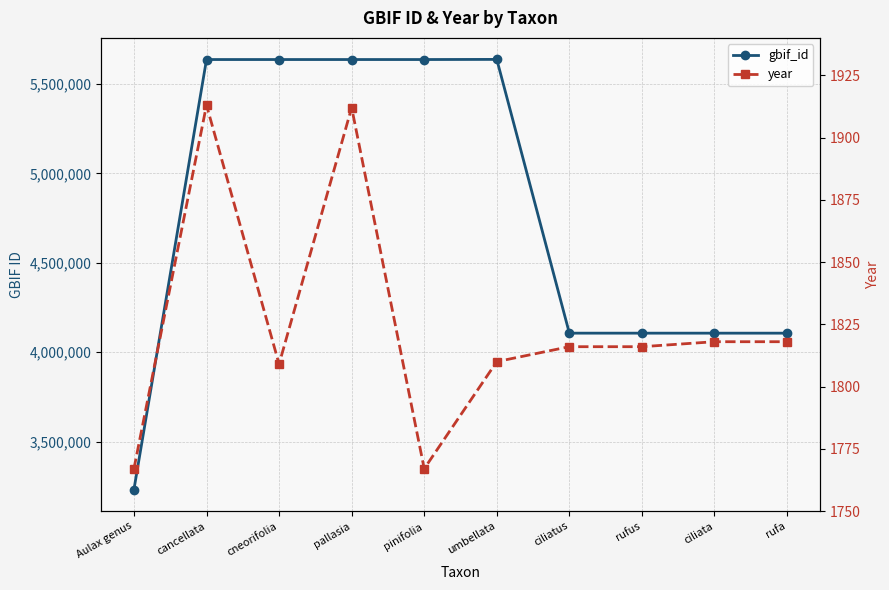

At which label does gbif_id first exceed 5636465?

cancellata